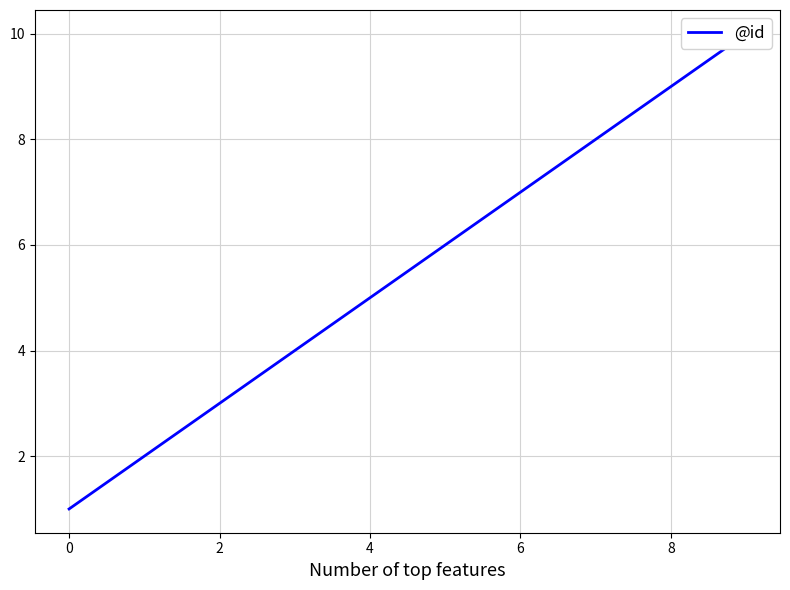

What is the label of the 1st point from the right?

9